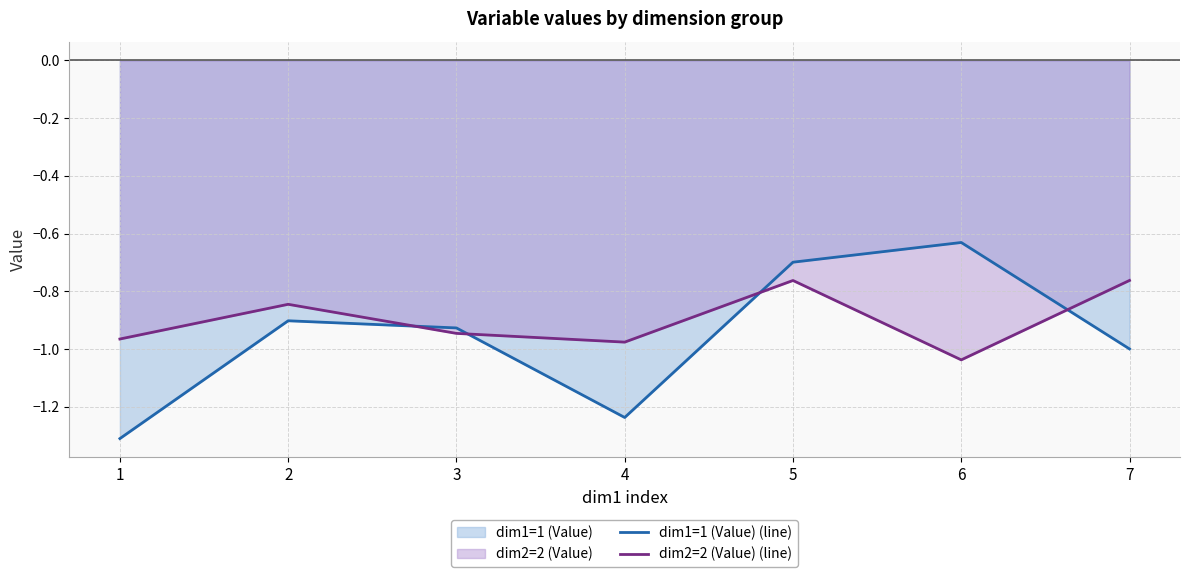

Reading right to left, list all the values displayed in this chart.

dim1=1 (Value) (line): -1.0	-0.6	-0.7	-1.2	-0.9	-0.9	-1.3
dim2=2 (Value) (line): -0.8	-1.0	-0.8	-1.0	-0.9	-0.8	-1.0